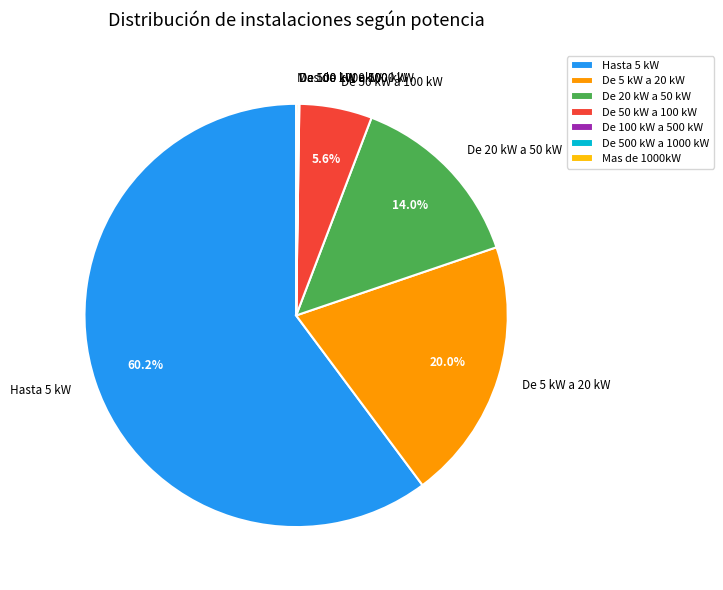

Does any single category account for the majority?

Yes